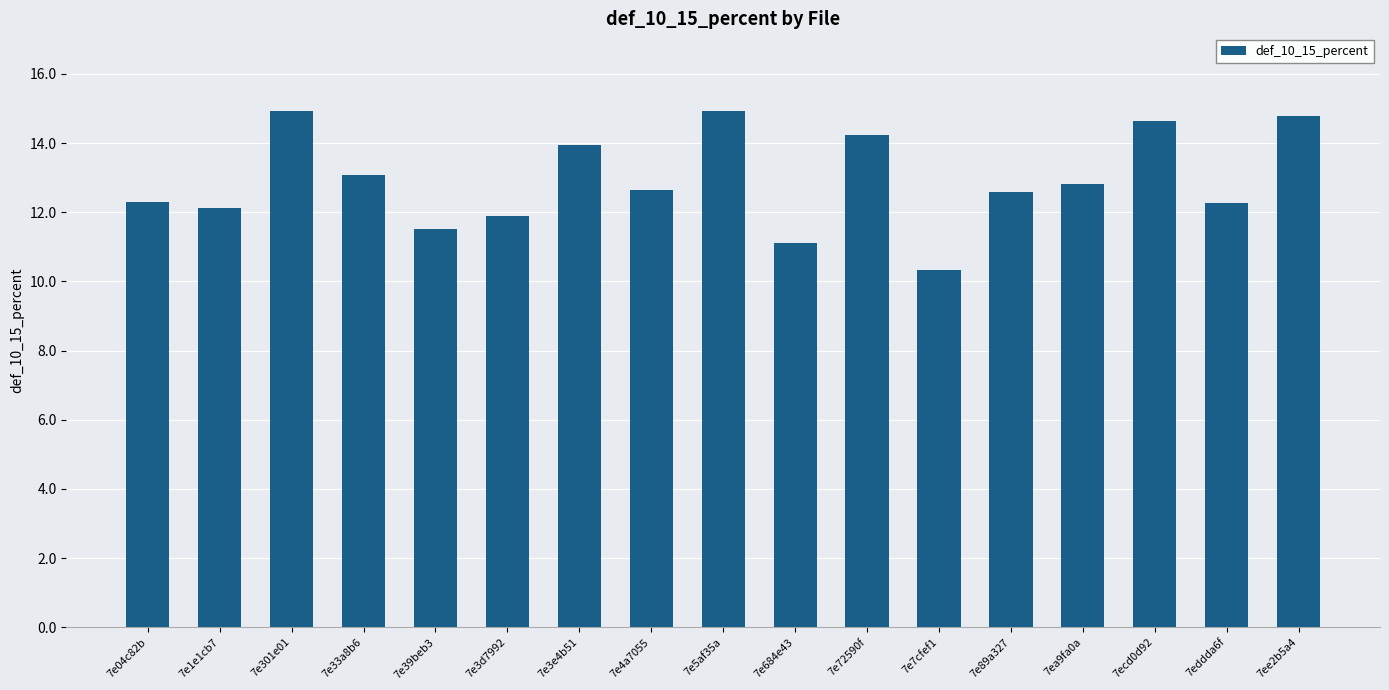

How many categories are shown in the chart?

17